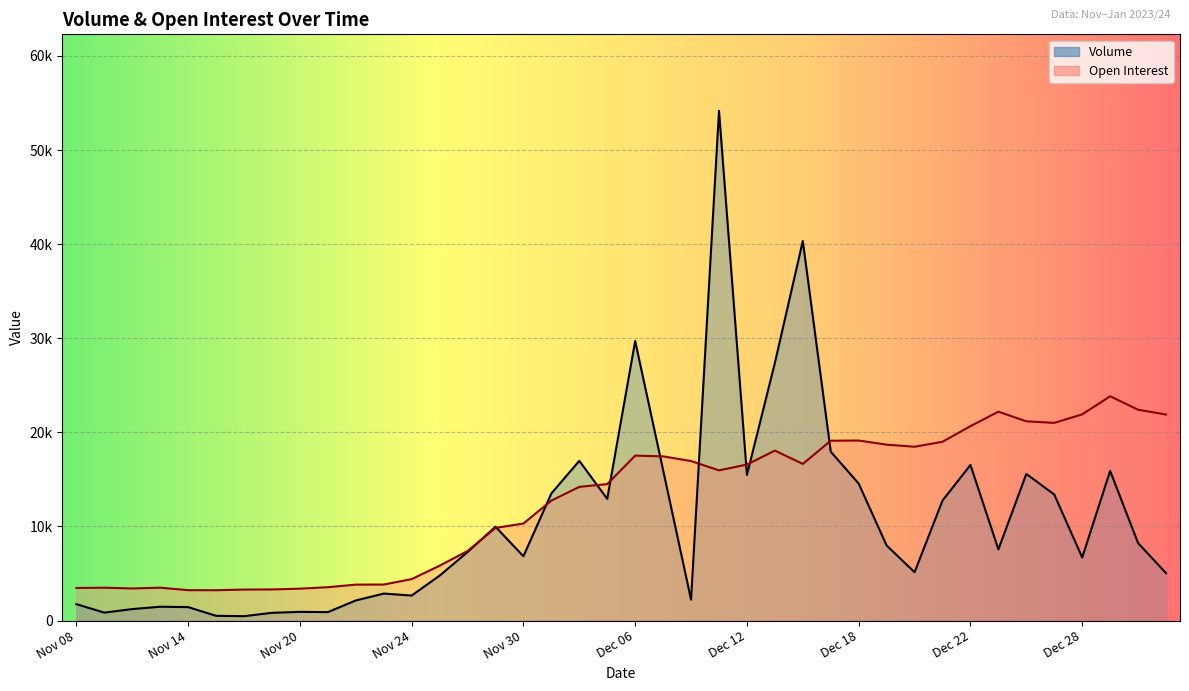

At which category does the chart reach its minimum across all series?

Nov 16